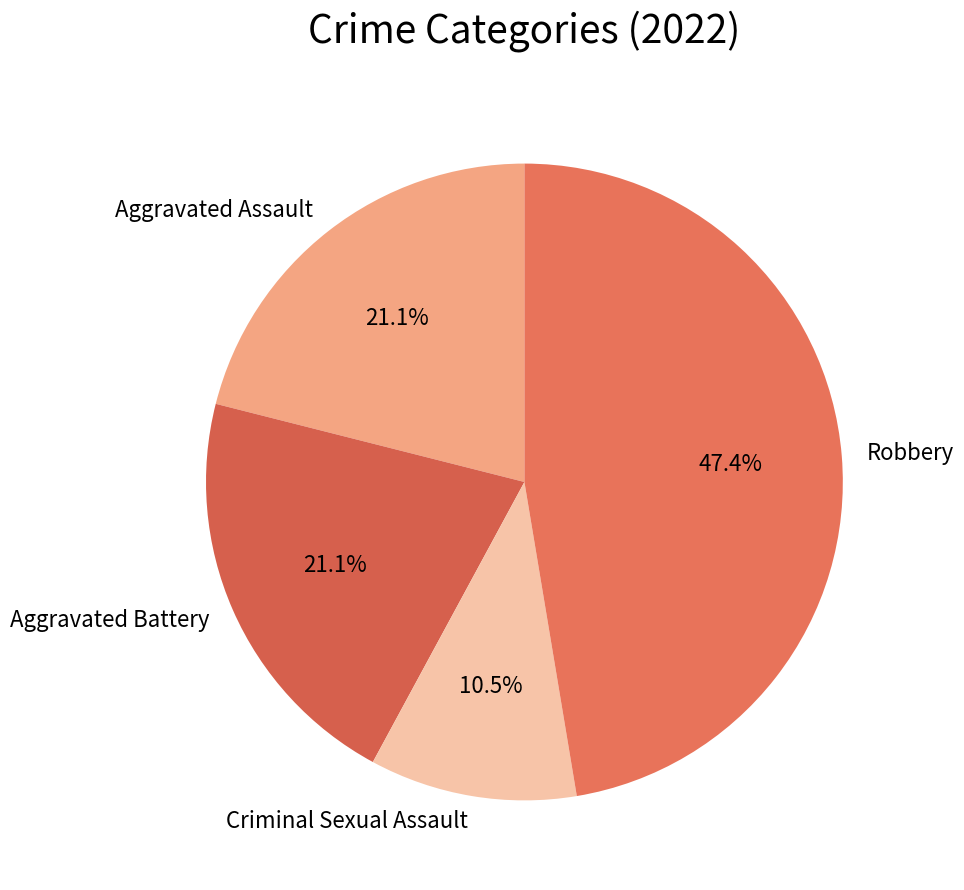

True or false: Aggravated Assault accounts for 11% of the total.

False